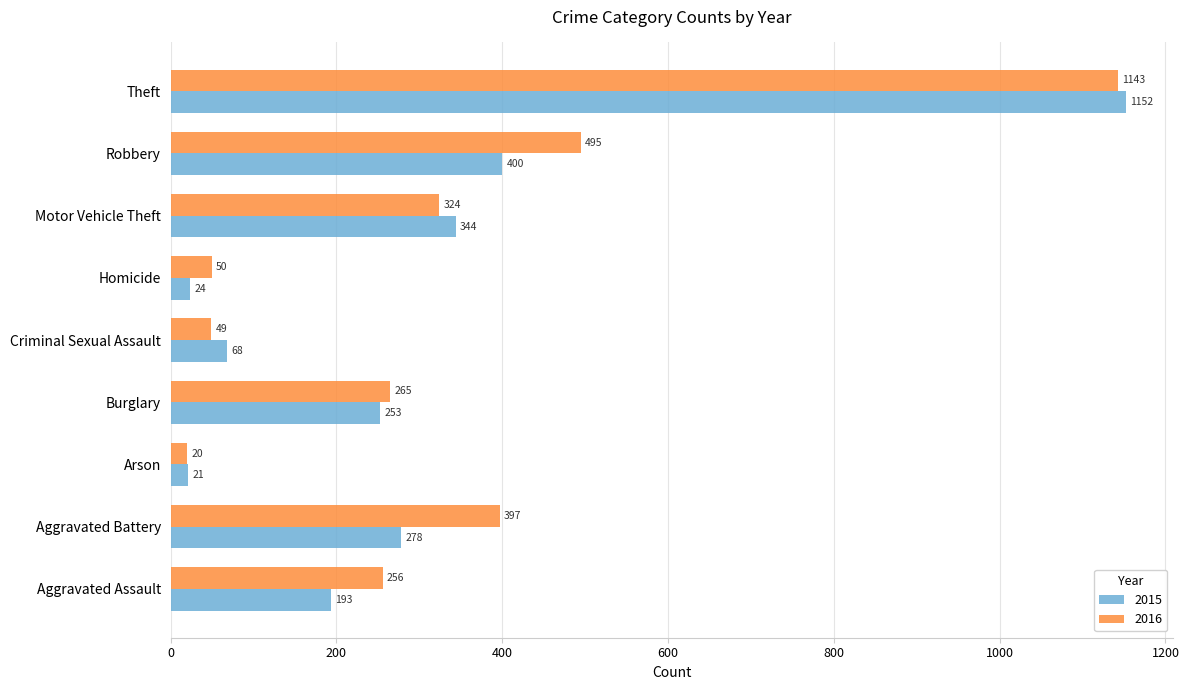

Count the number of data series in this chart.

2